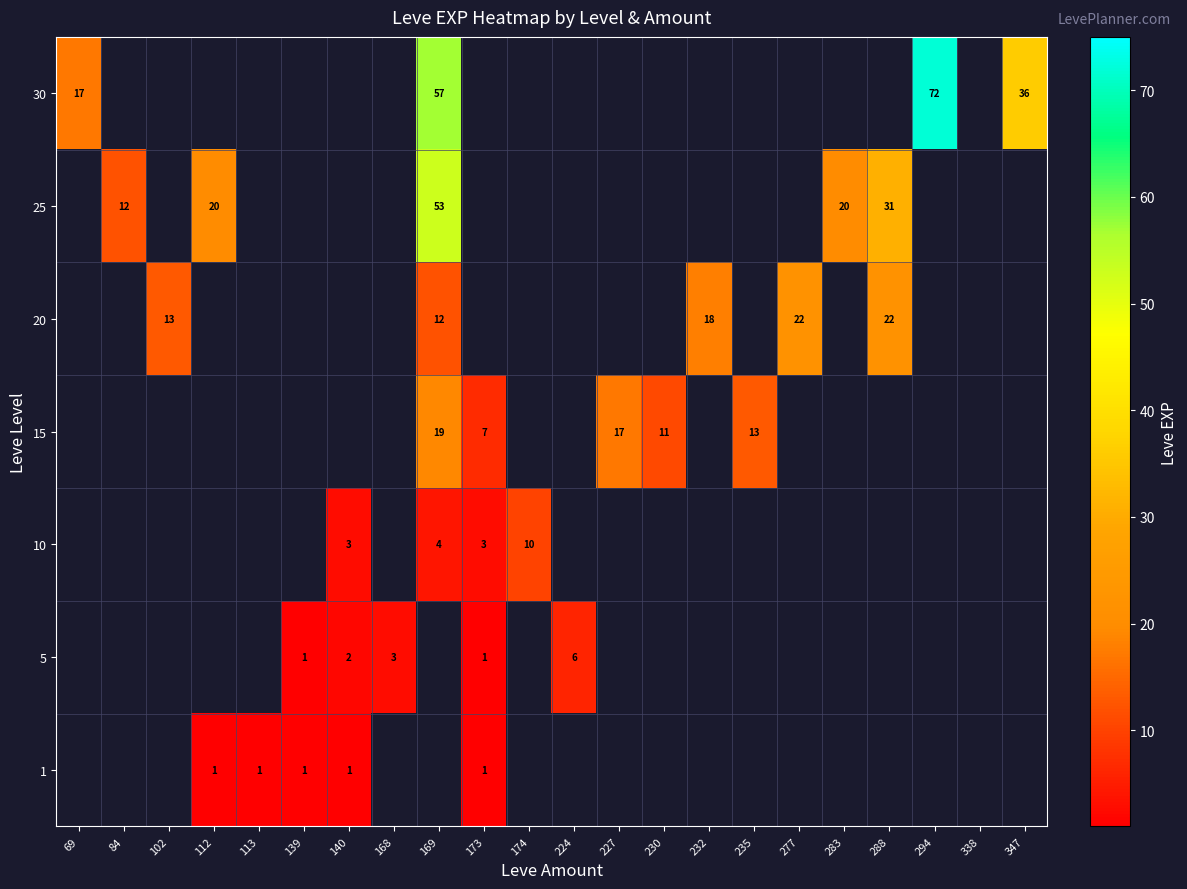

The value of 15 at 230 is 11. True or false?

True